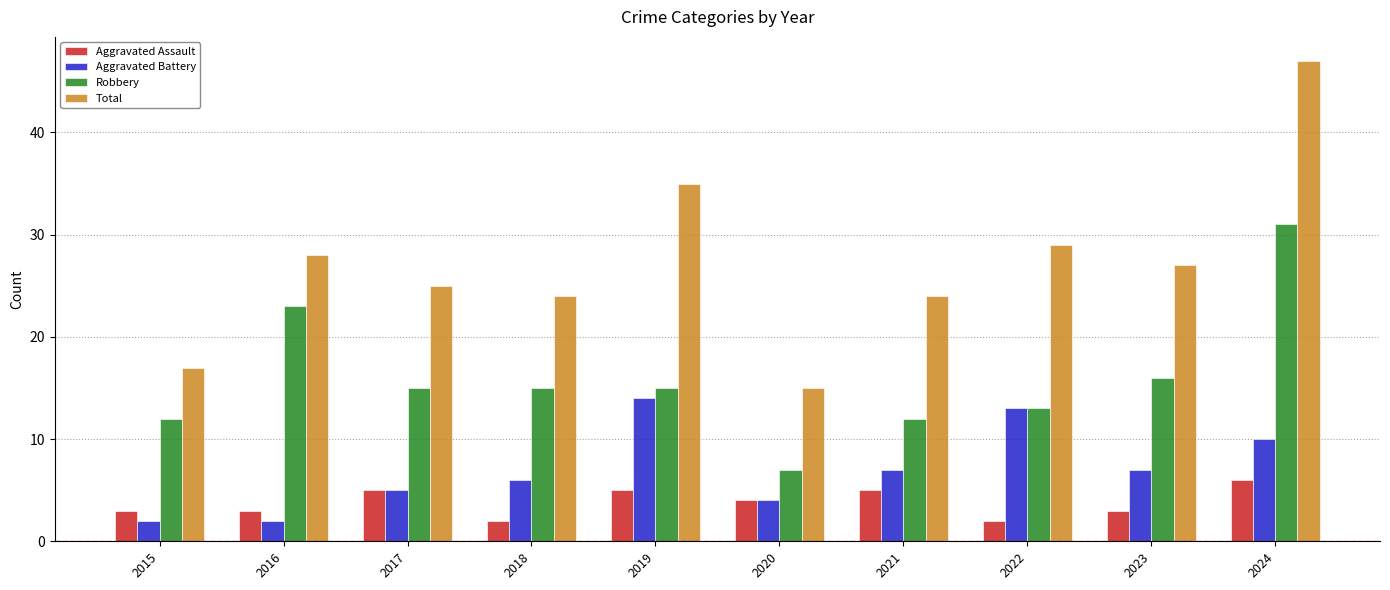

Does the chart contain any negative values?

No